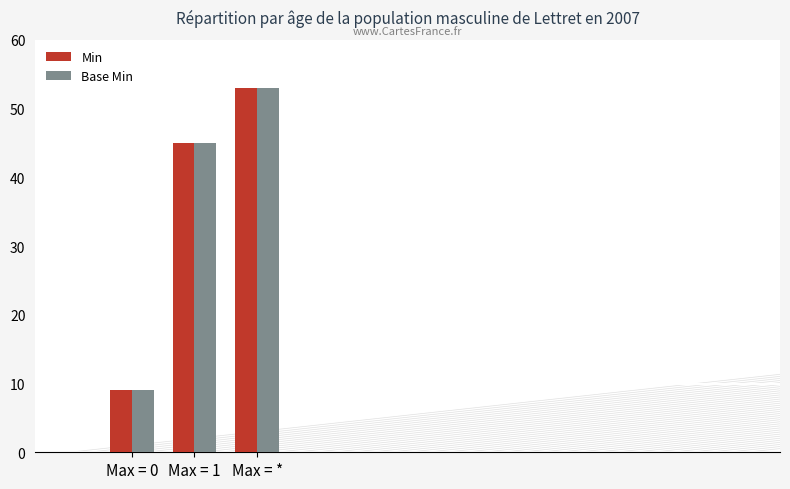

Is the value of Base Min at Max = 0 greater than the value of Min at Max = *?

No